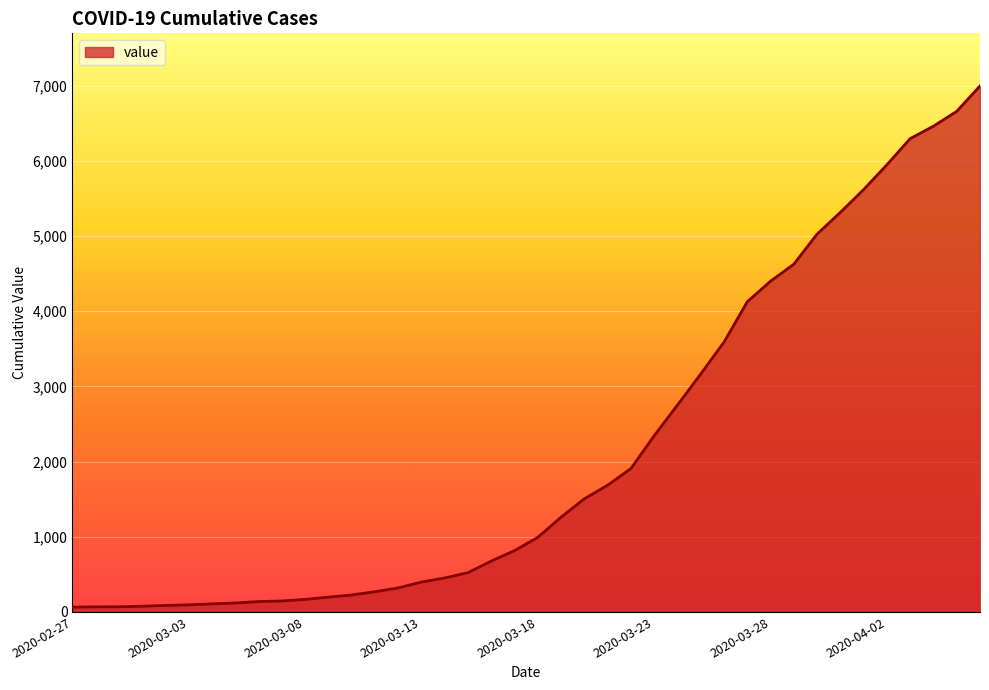

What is the difference between the maximum and minimum values?

6931